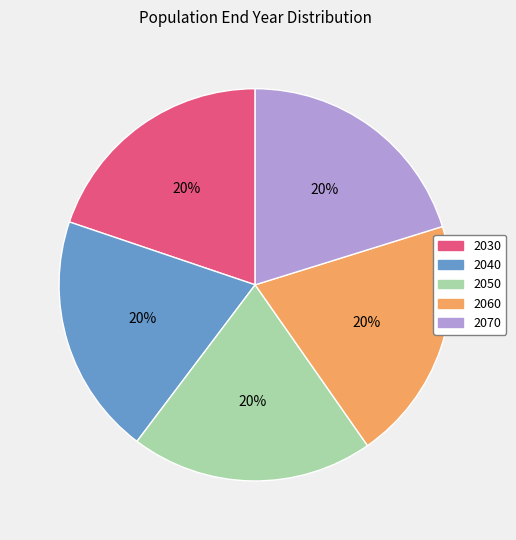

What is the ratio of the value at 2040 to the value at 2060?

1.0